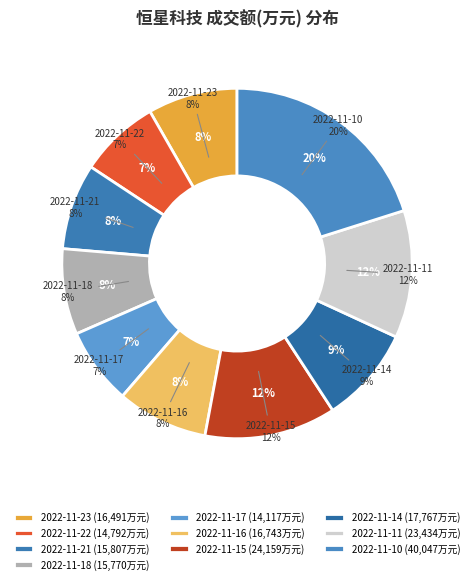

What percentage do 2022-11-22 and 2022-11-10 together represent?

27.5%